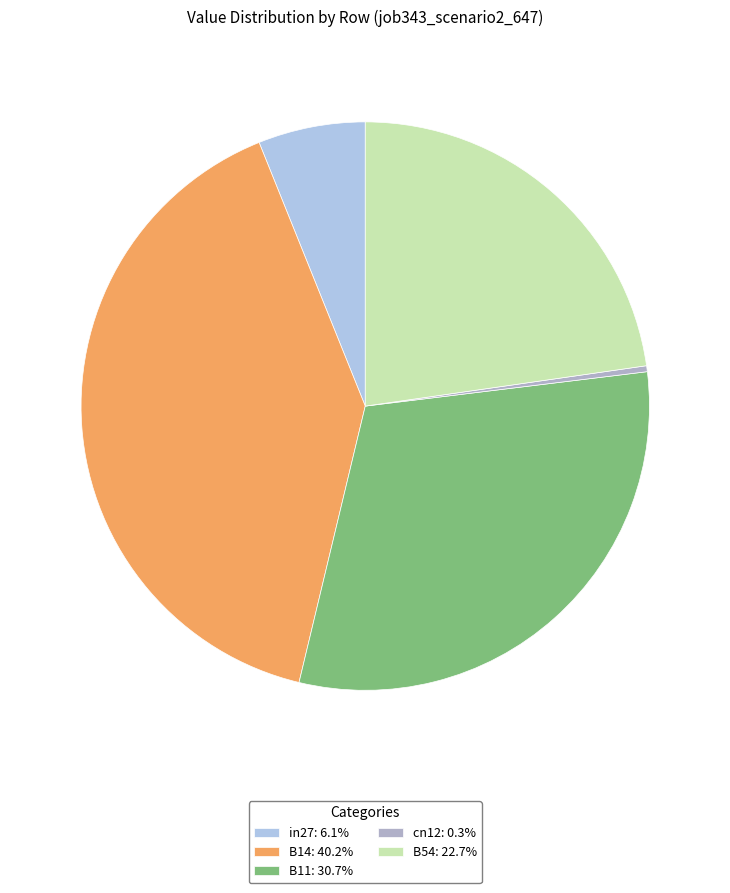

Does any single category account for the majority?

No